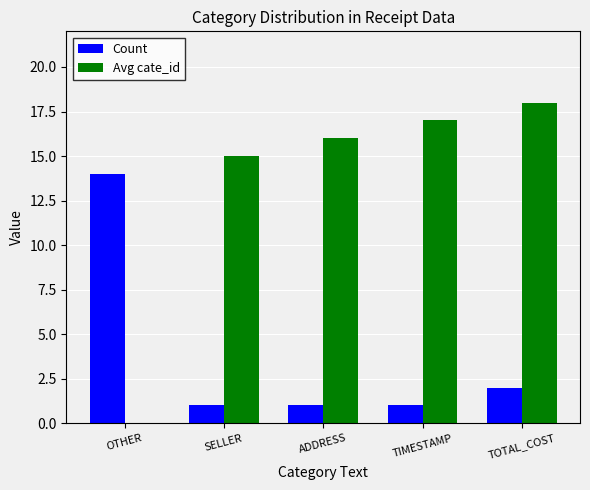

Reading left to right, extract all data points from this chart.

Count: 14	1	1	1	2
Avg cate_id: 0	15	16	17	18